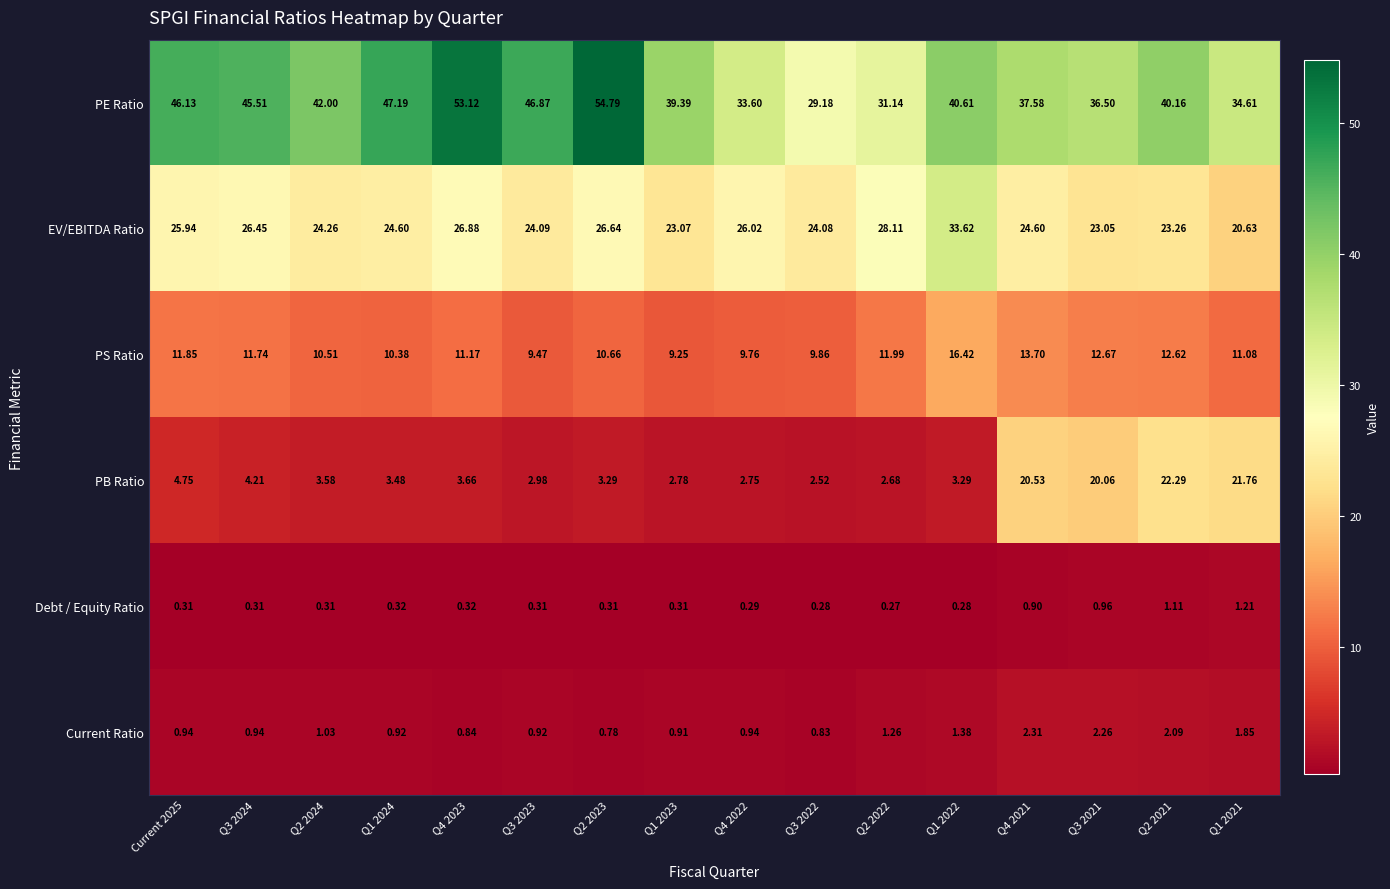

Is the value of PS Ratio at Q1 2022 greater than the value of PE Ratio at Q4 2021?

No